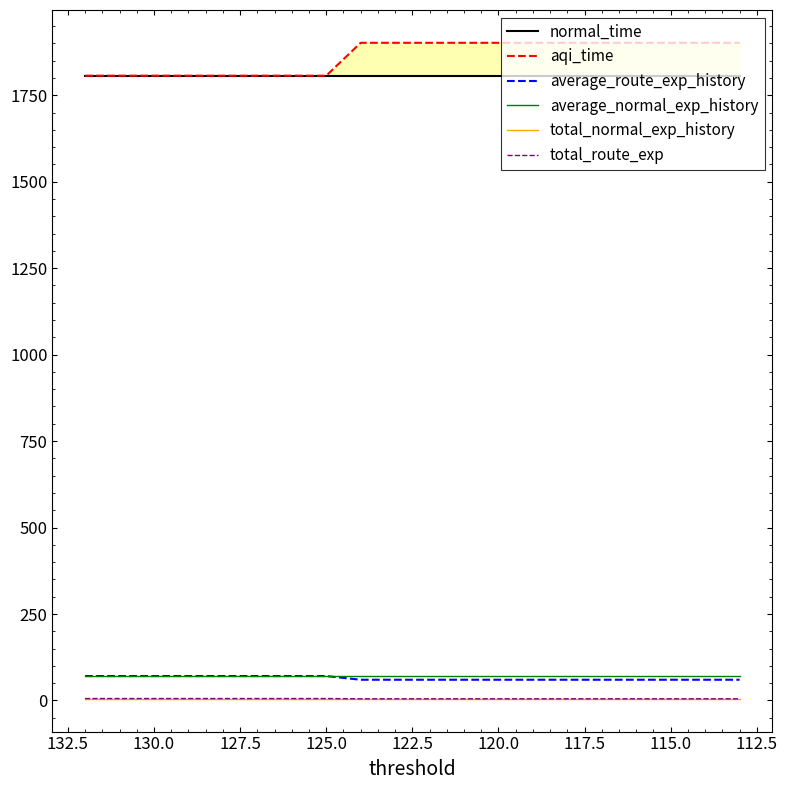

What is the average value of the normal_time series?

1806.5